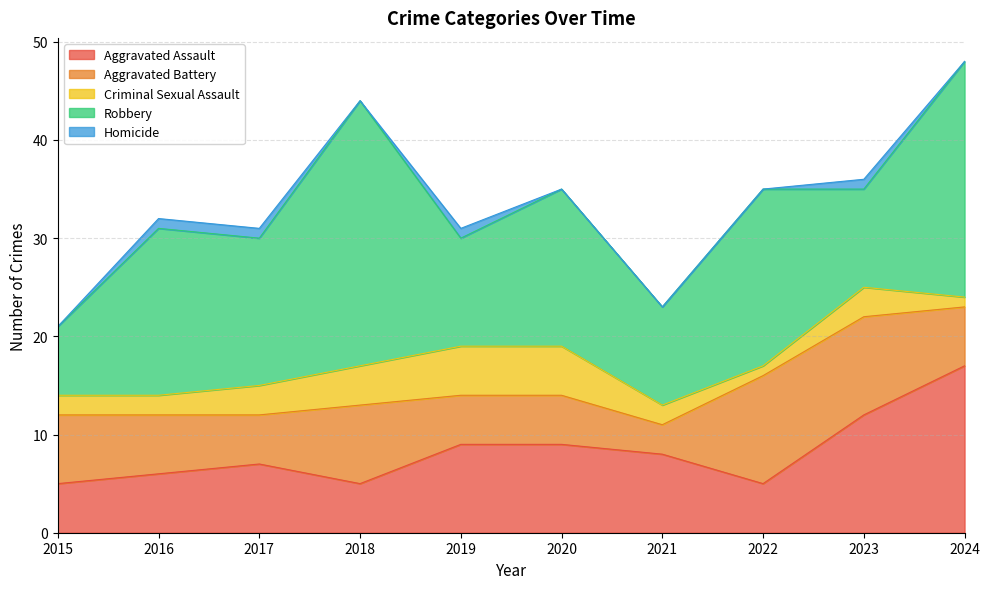

What is the value of the Aggravated Assault point at the 10th from the left?

17